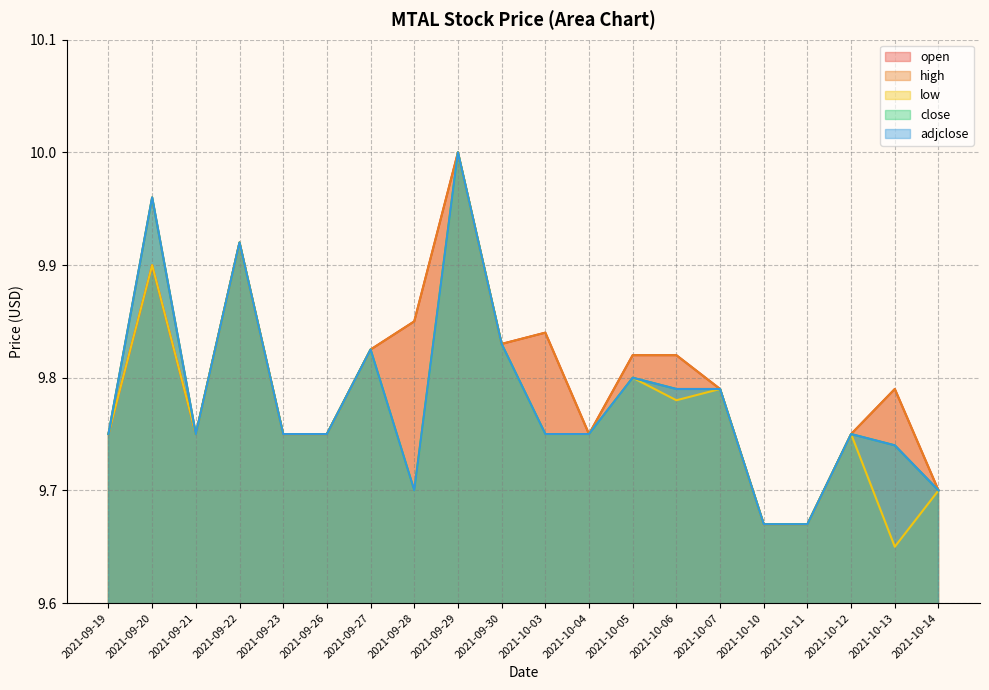

Is the value of open at 2021-10-14 greater than the value of low at 2021-10-13?

Yes